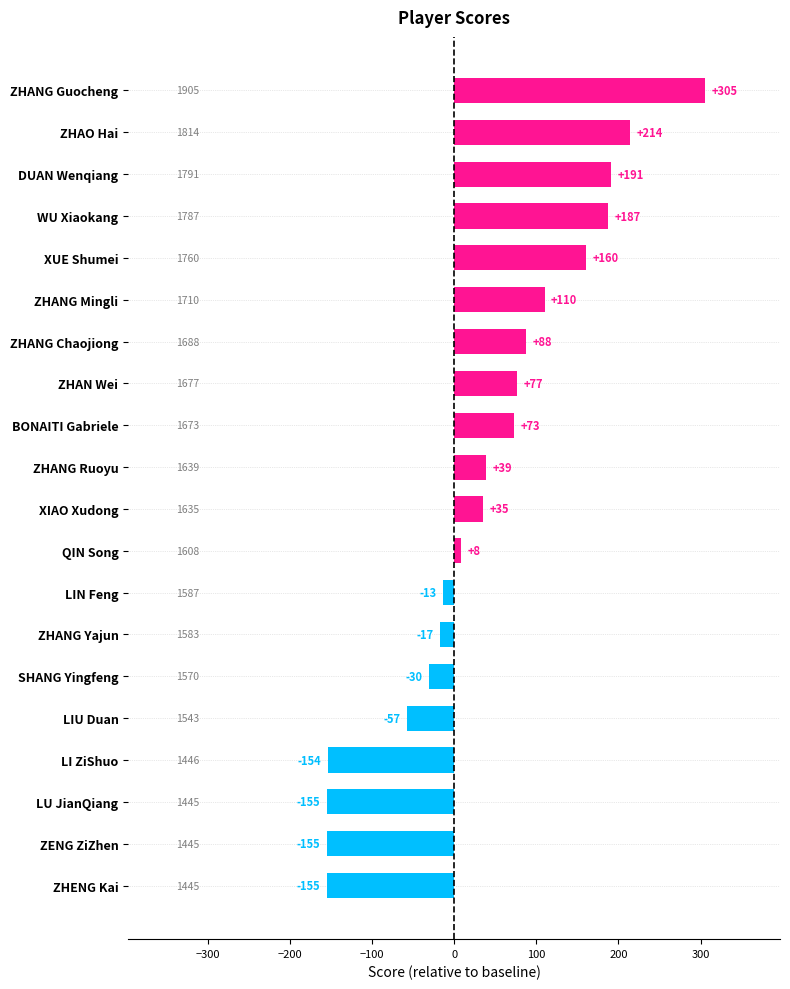

What is the change in value from XUE Shumei to ZHANG Mingli?

-50